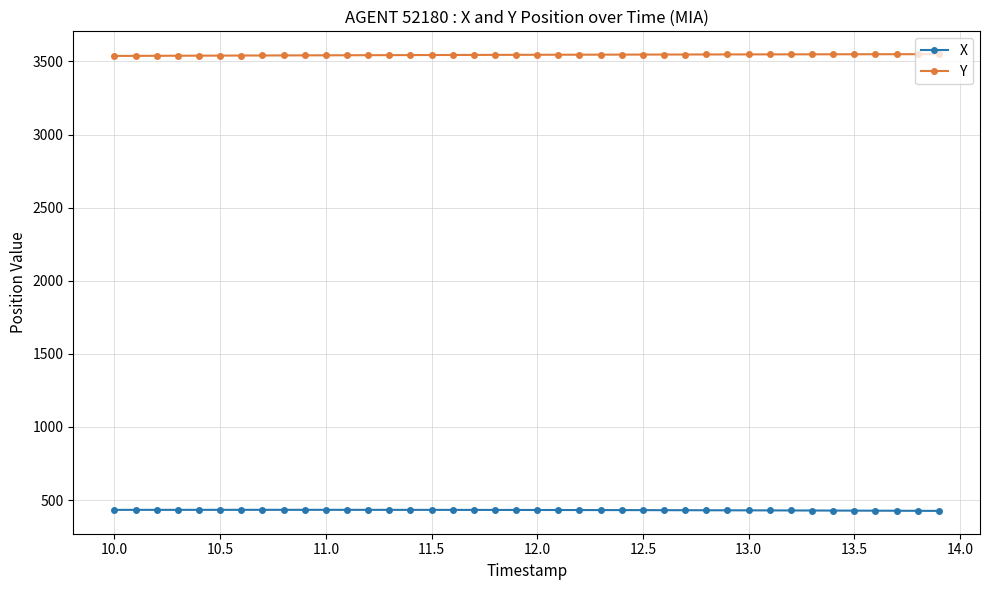

True or false: Y and X intersect in this chart.

False